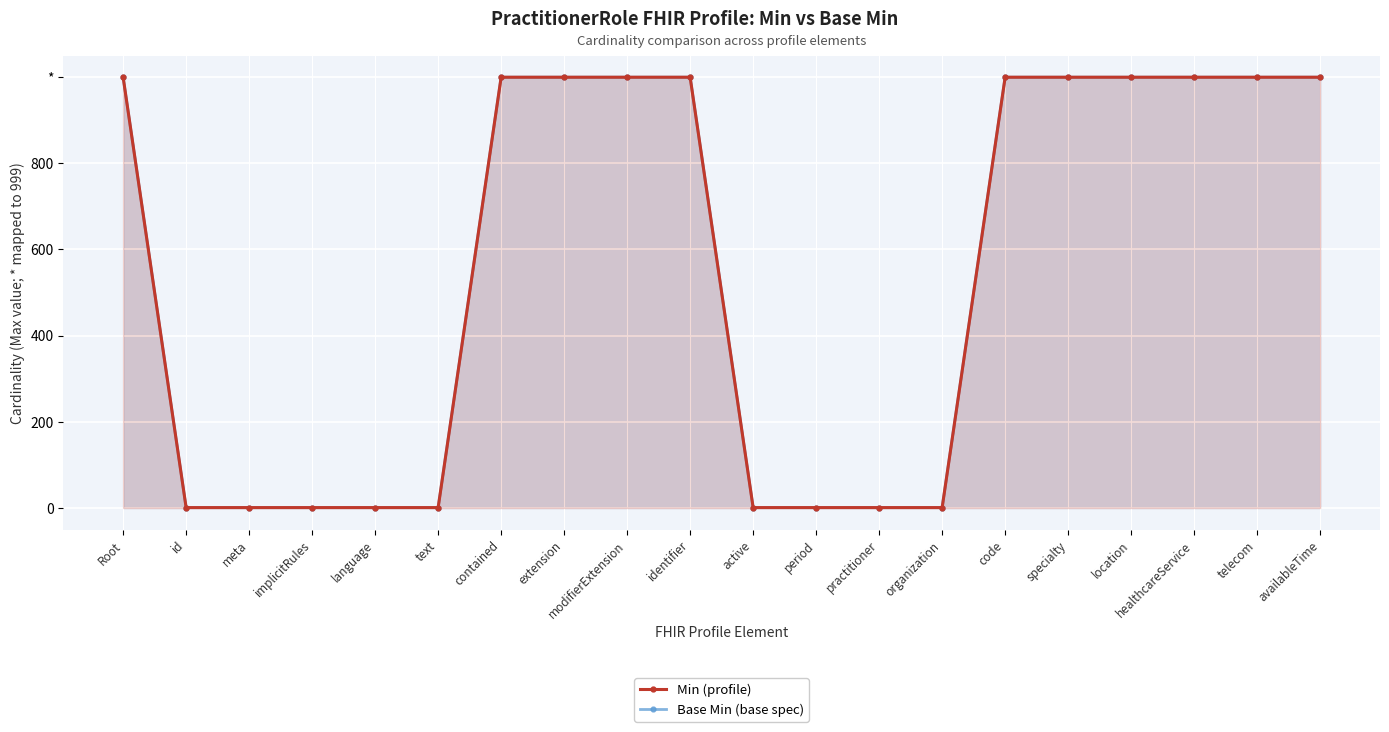

True or false: Base Min (base spec) and Min (profile) intersect in this chart.

False